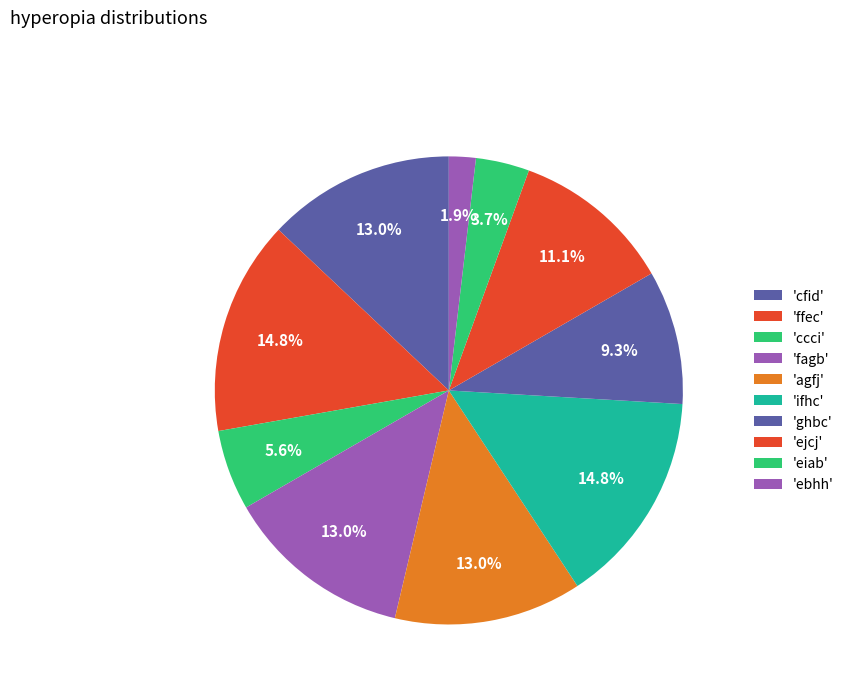

Which slice is the largest?

ffec